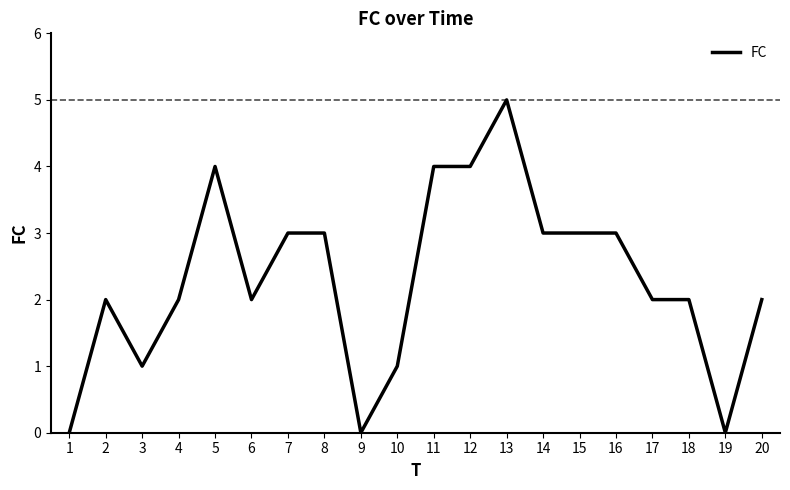

True or false: the data has more than 1 interior local peaks.

True